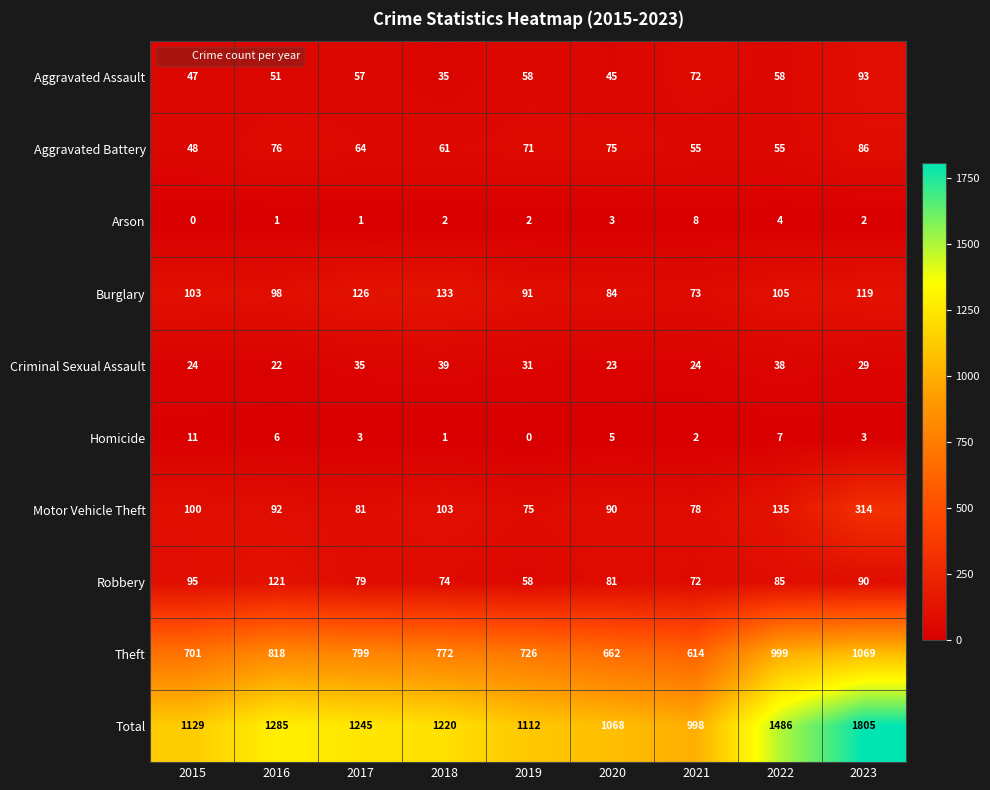

Which series has the largest range (max minus min)?

Total